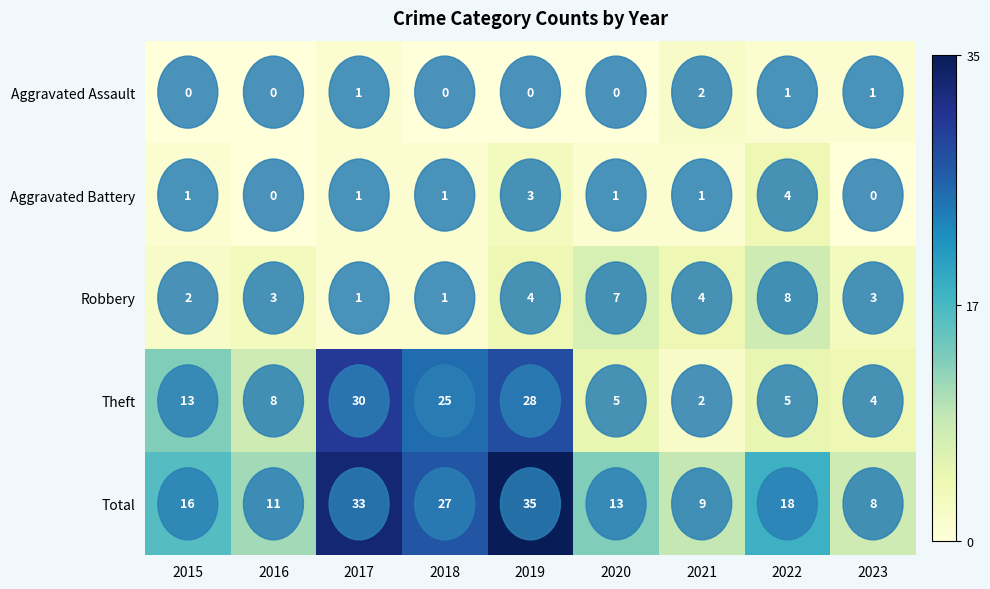

Which series has the widest spread of values?

Theft